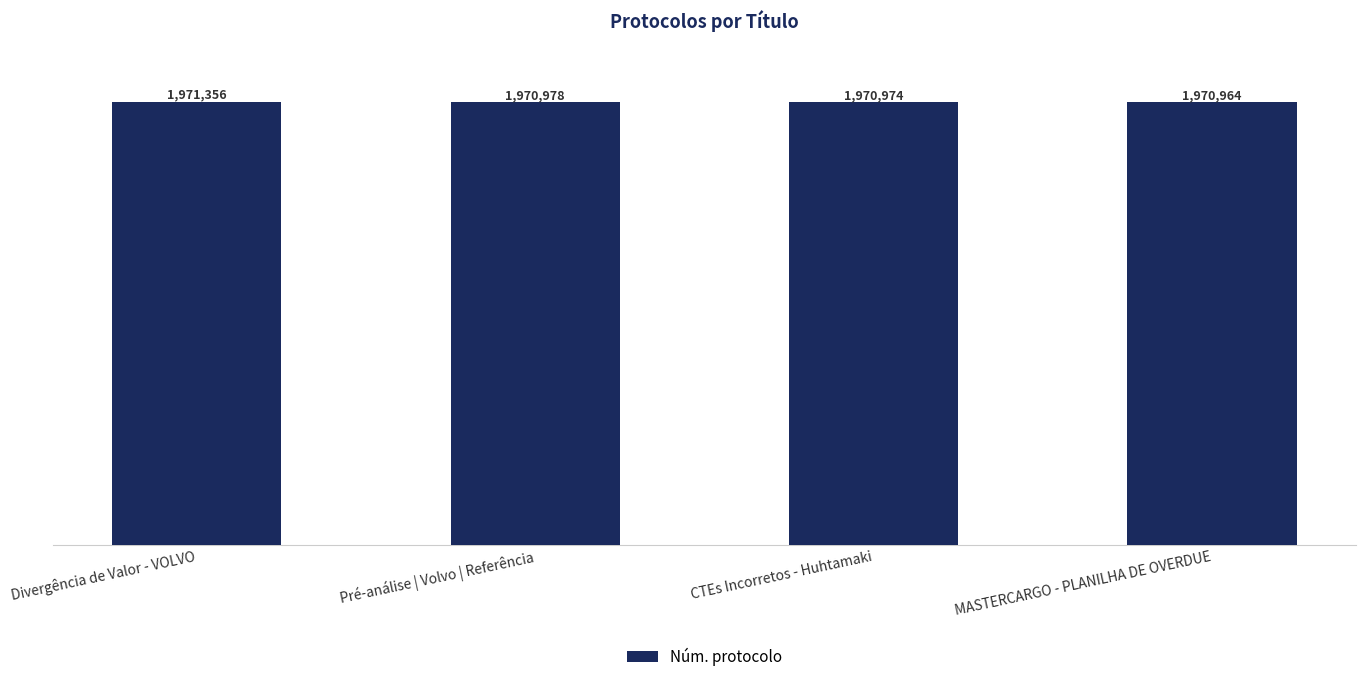

What position from the right is CTEs Incorretos - Huhtamaki?

2